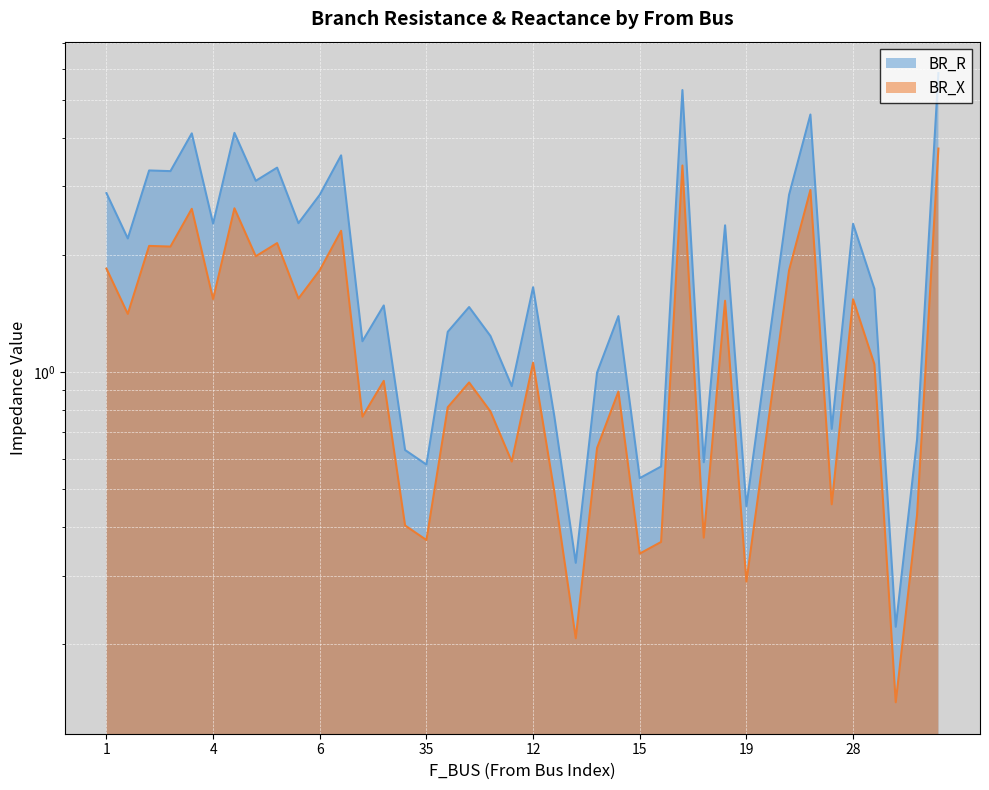

At which category does BR_X reach its first local valley?

1